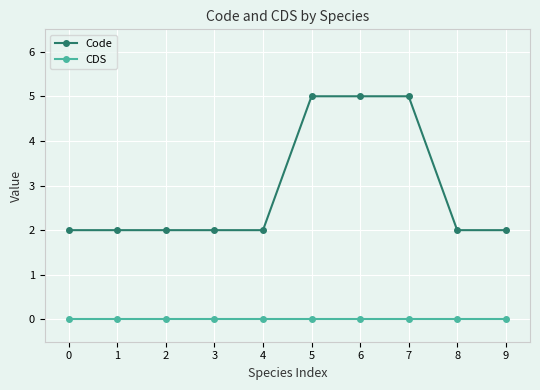

How many lines are shown in the chart?

2